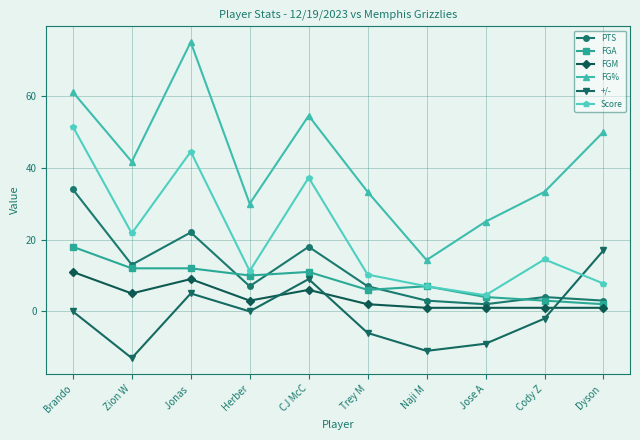

What is the value of the Score point at the 1st from the left?

51.5